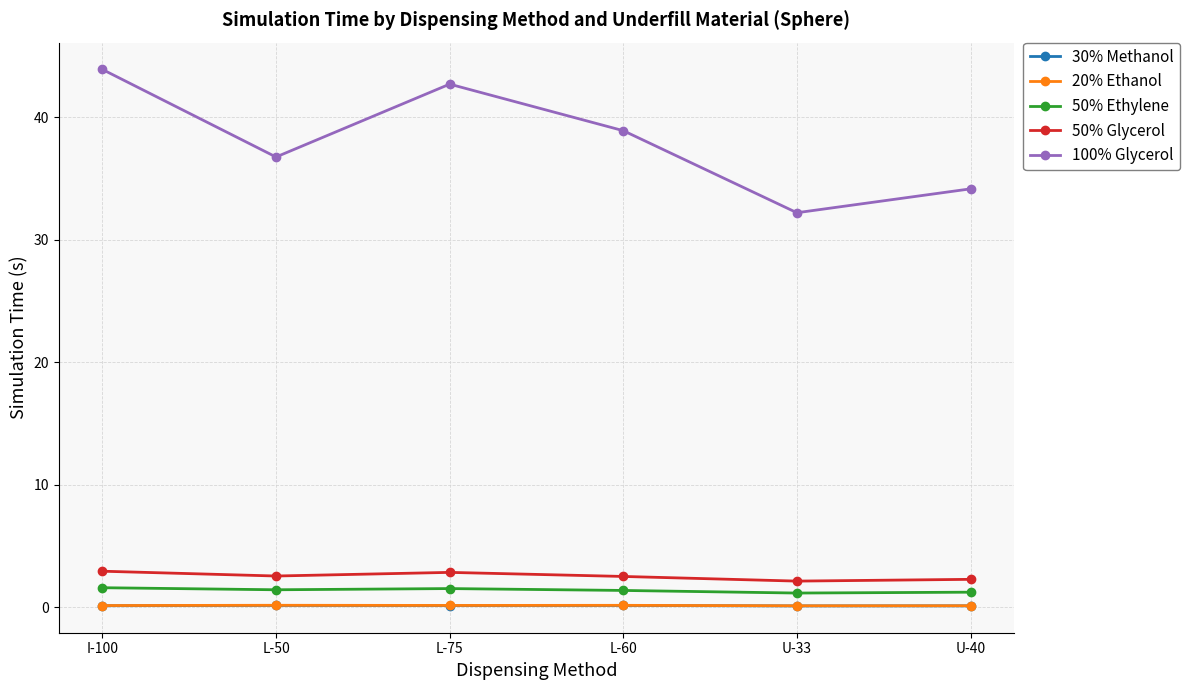

Is it true that 100% Glycerol equals 42.7 at L-75?

True